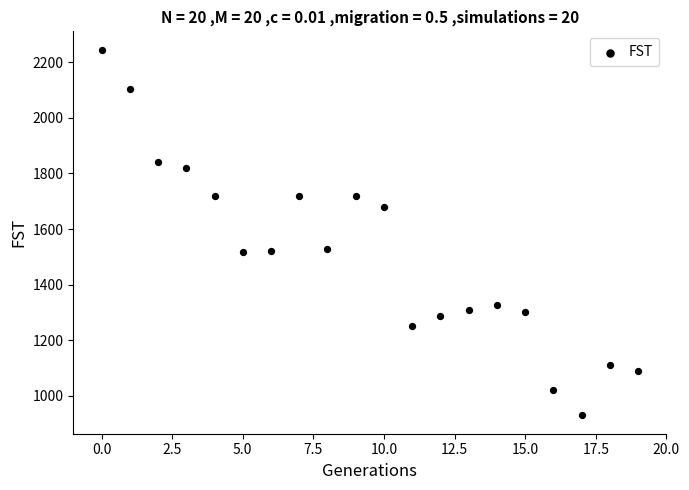

What is the range of Y values (max minus min)?

1315